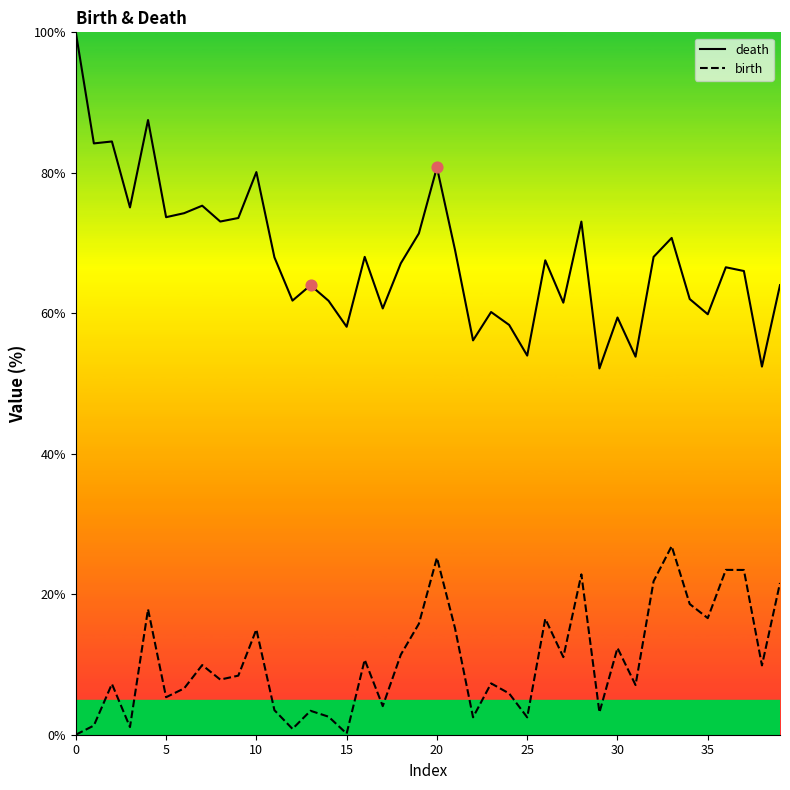

What are all the series names shown in the legend?

death, birth